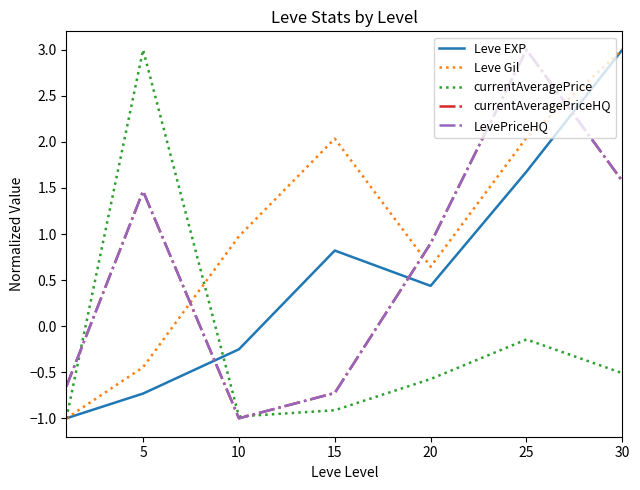

Where does the currentAveragePrice series first go above 0?

5